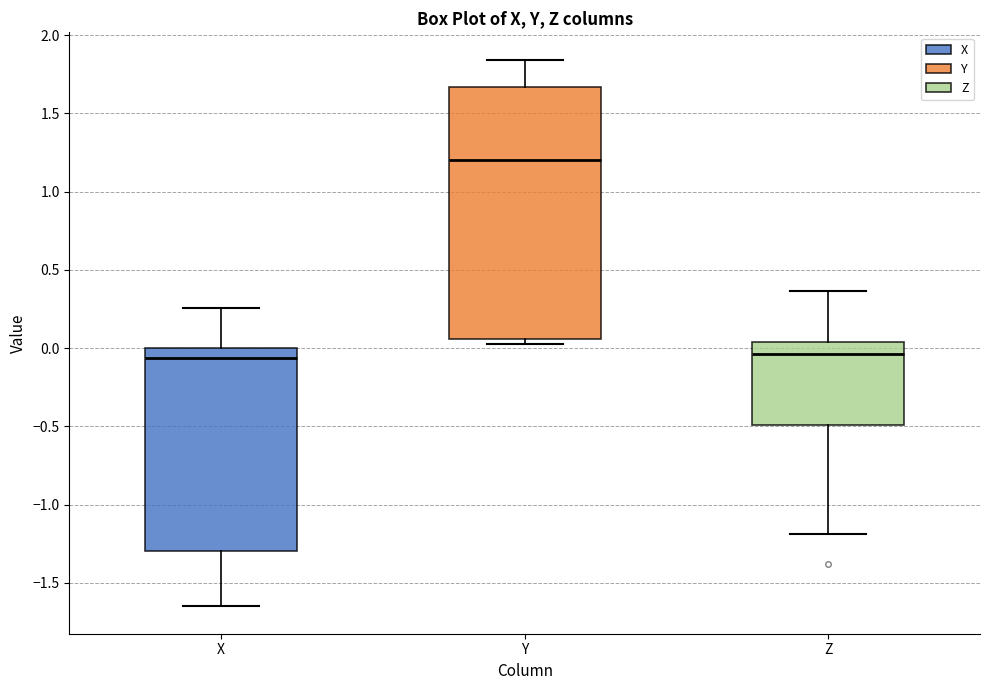

Reading left to right, transcribe this box plot: for each box, give where its median line is, the range the box spans, and where its two whiskers end, as read against the y-axis. The values are not printed on the chart, so give them approximately, as read against the axis.

X: median -0.05, box -1.30 to 0.00, whiskers -1.65 to 0.25
Y: median 1.20, box 0.05 to 1.65, whiskers 0.05 (just below the box's lower edge) to 1.85
Z: median -0.05, box -0.50 to 0.05, whiskers -1.20 to 0.35